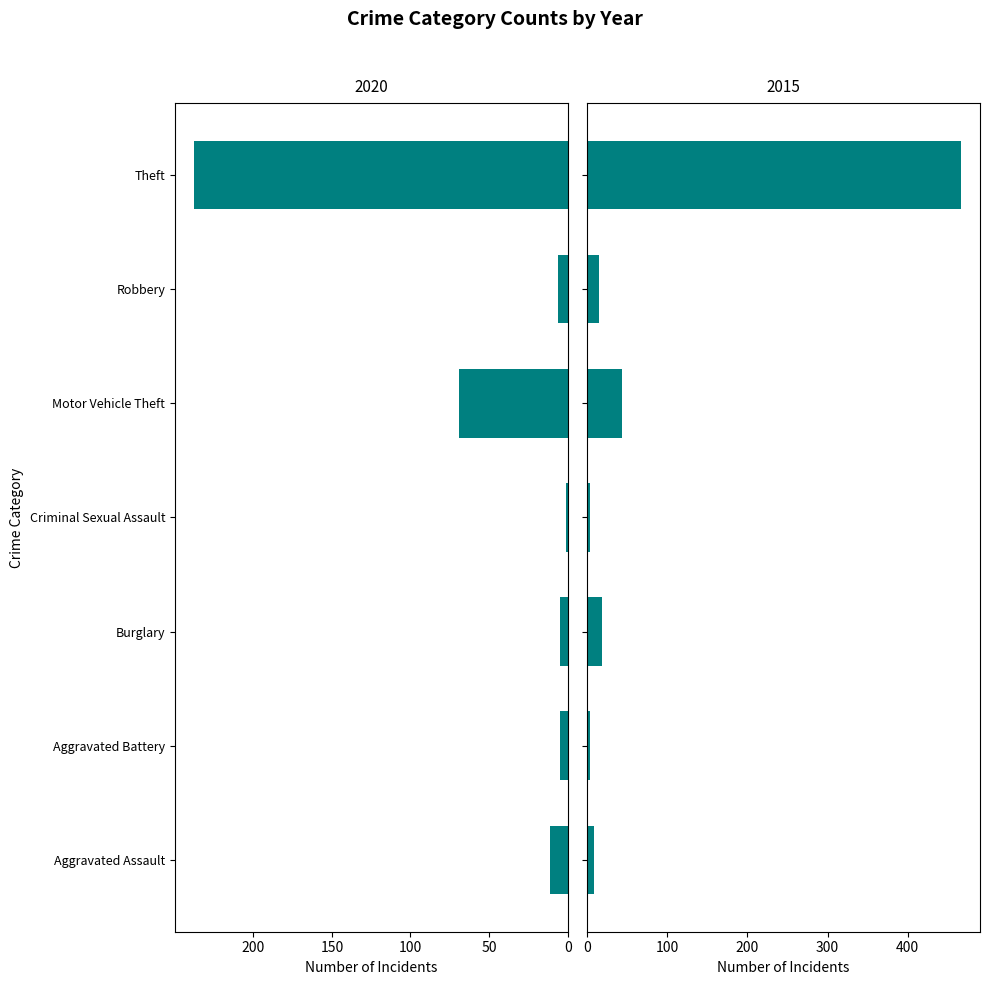

Which has a higher value, Robbery or Motor Vehicle Theft?

Motor Vehicle Theft